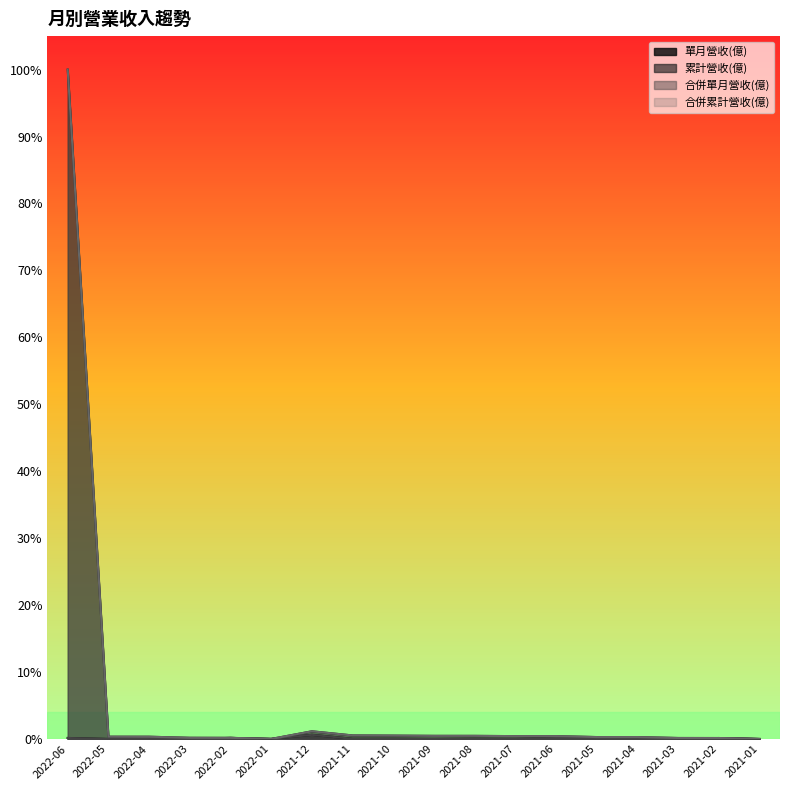

Which category has the highest value in the 合併單月營收(億) series?

2021-12